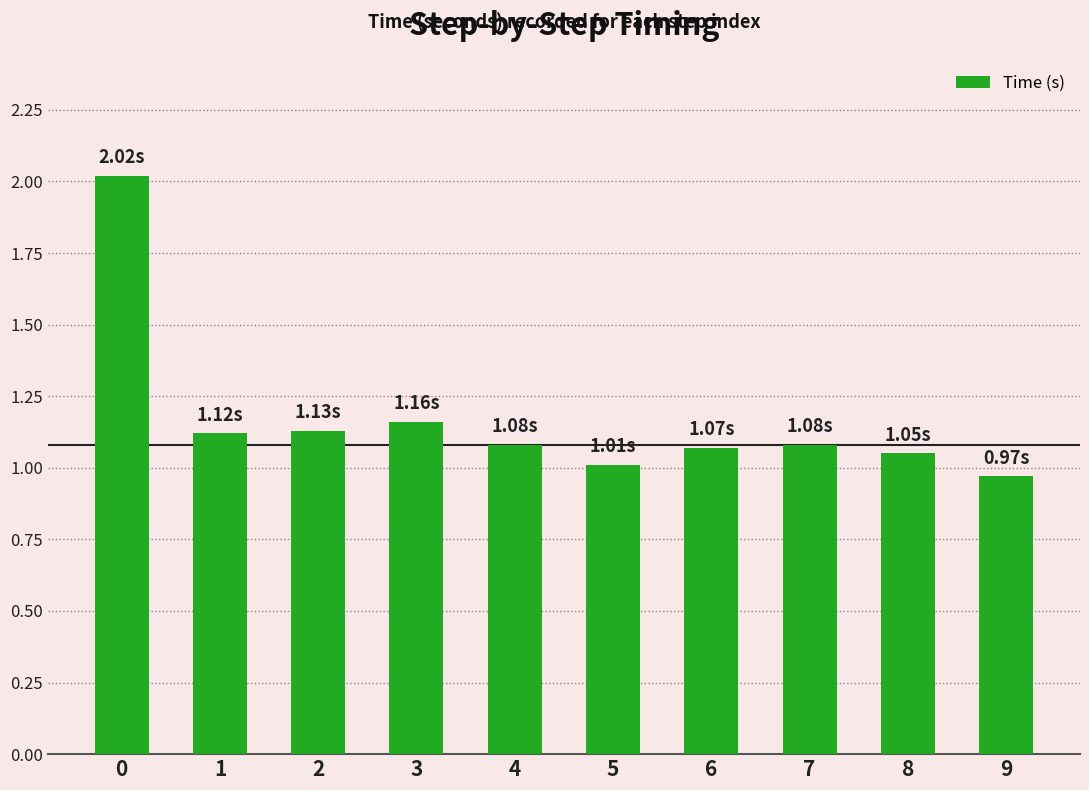

Are the bars horizontal?

No